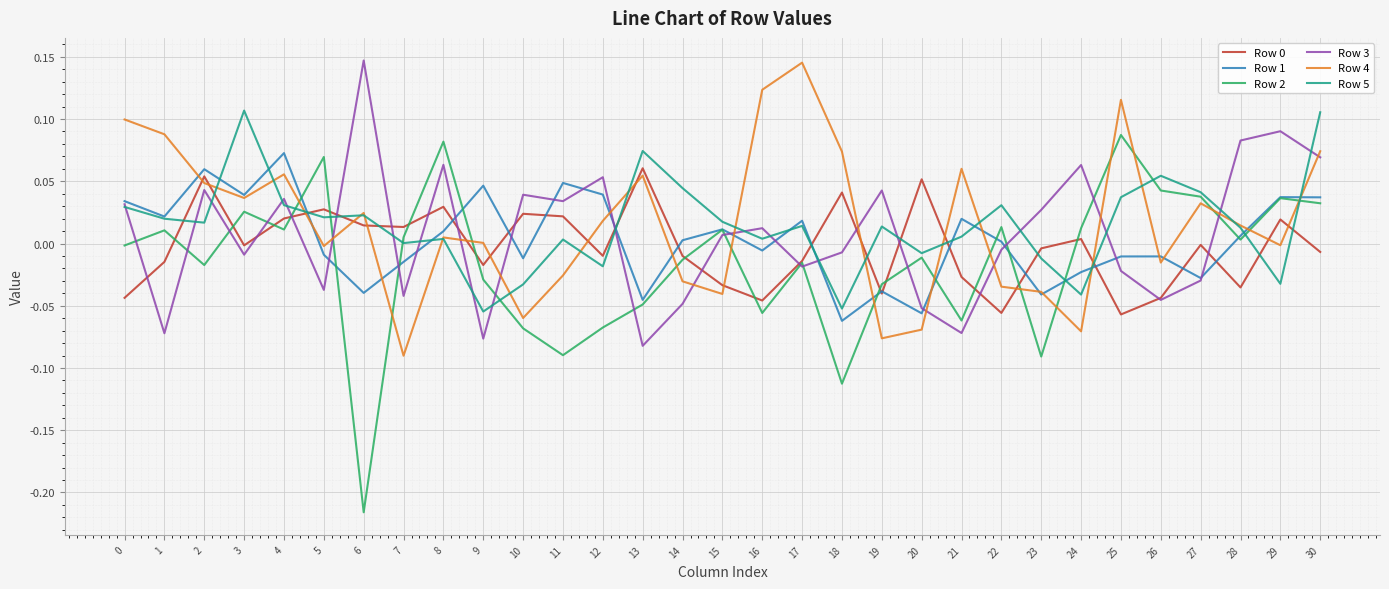

Count the number of categories in the chart.

31